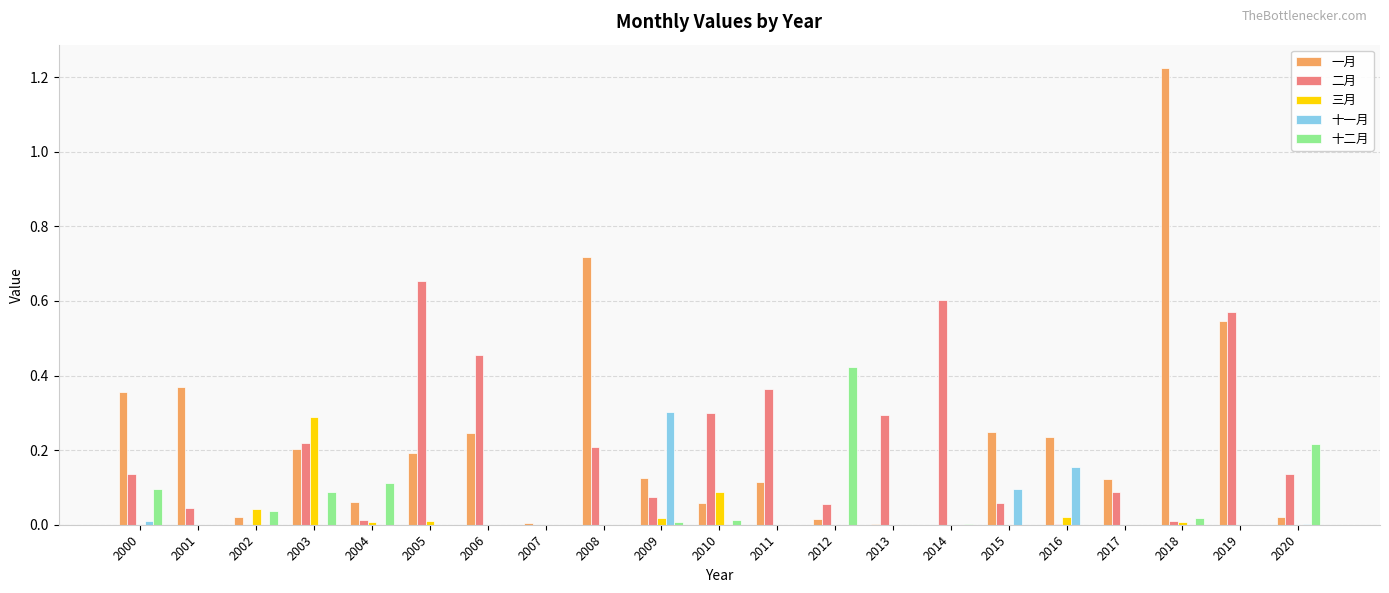

Which category has the highest value across all series?

2018